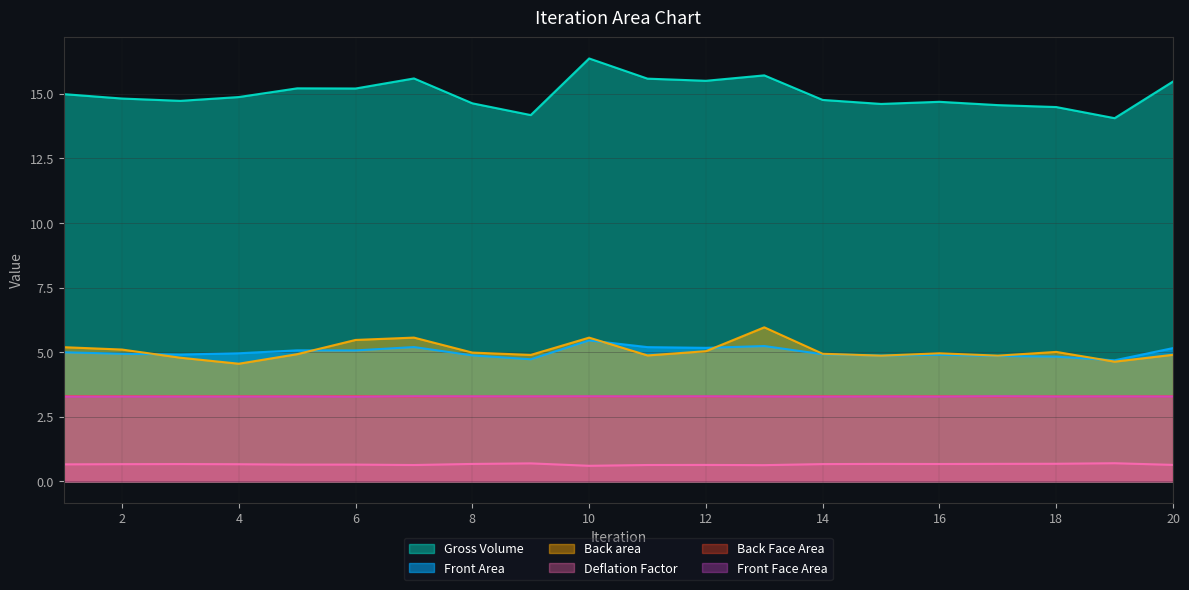

What is the sum of the Back area values at 6 and 20?

10.4